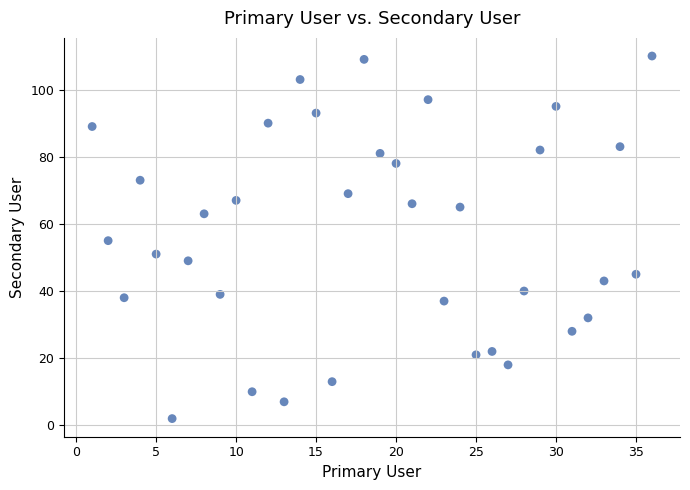

What is the range of Y values (max minus min)?

108